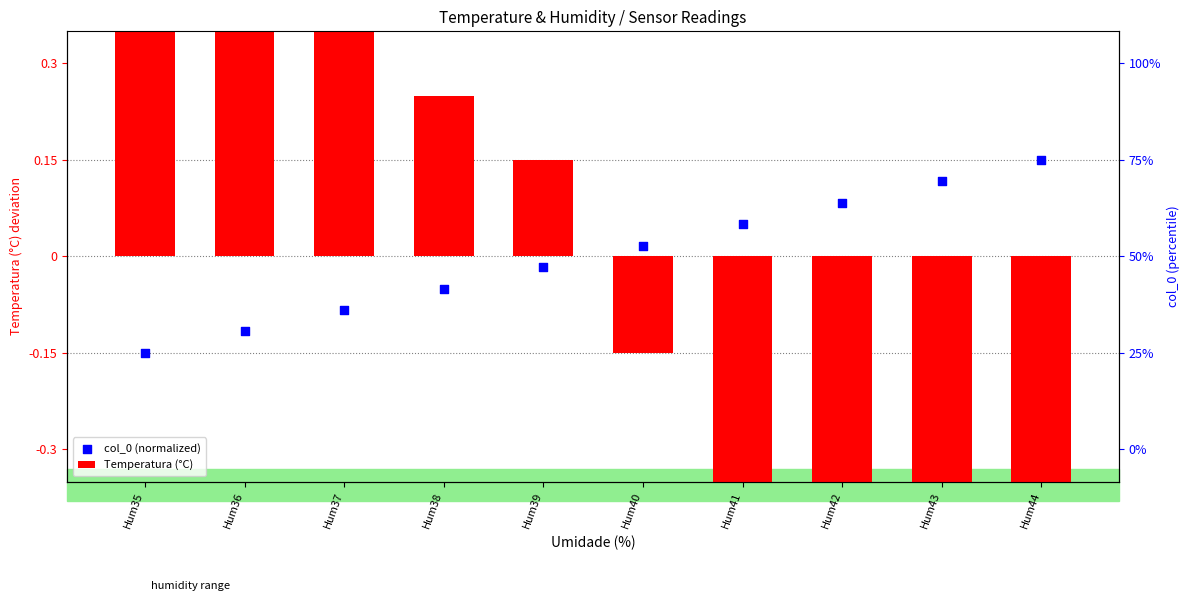

At which category is the sum across all series the highest?

Hum35